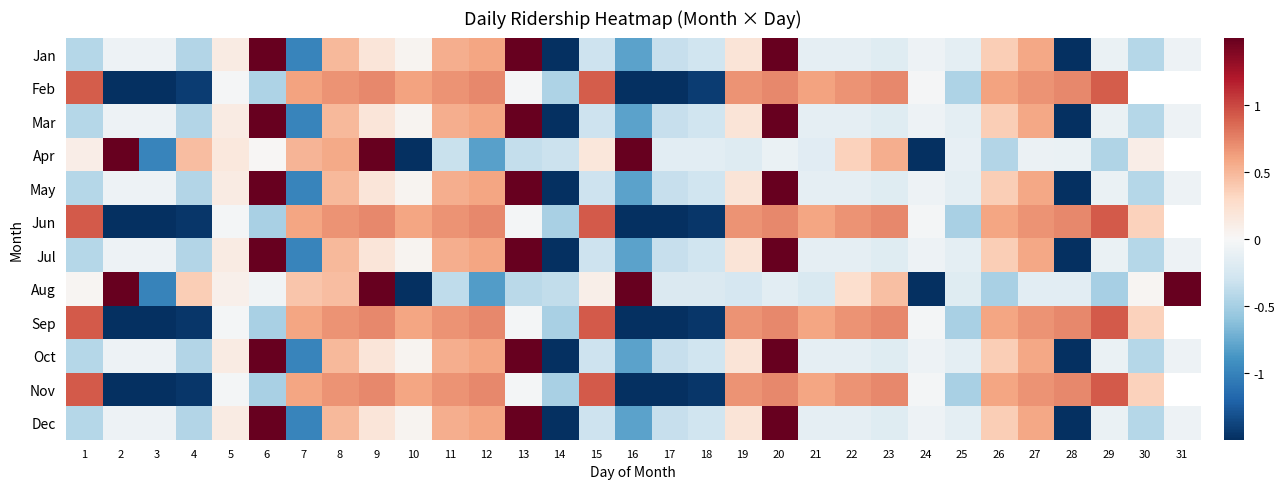

Between 1 and 20, which is larger?

20